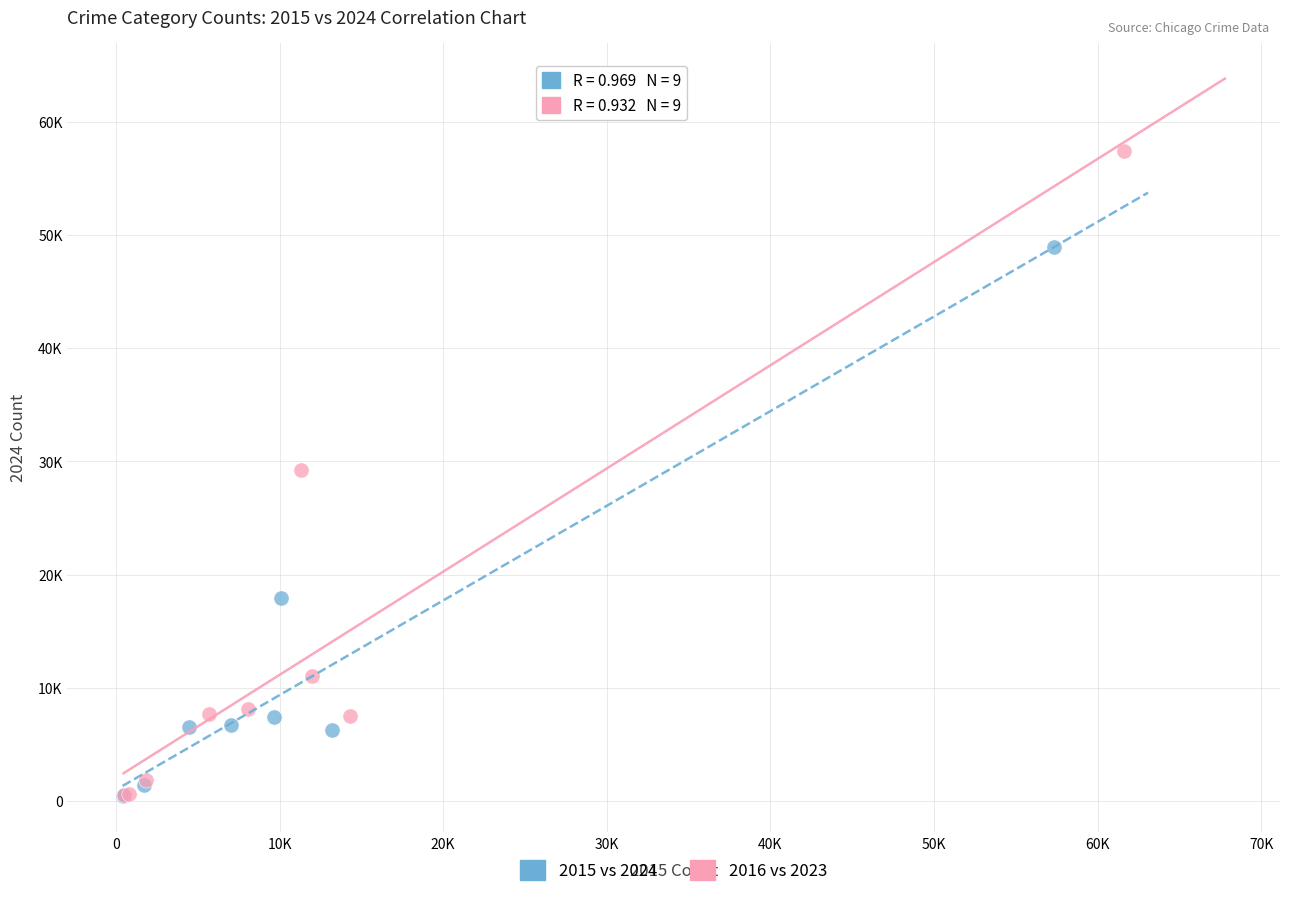

Which series has the largest Y range (max minus min)?

2016 vs 2023